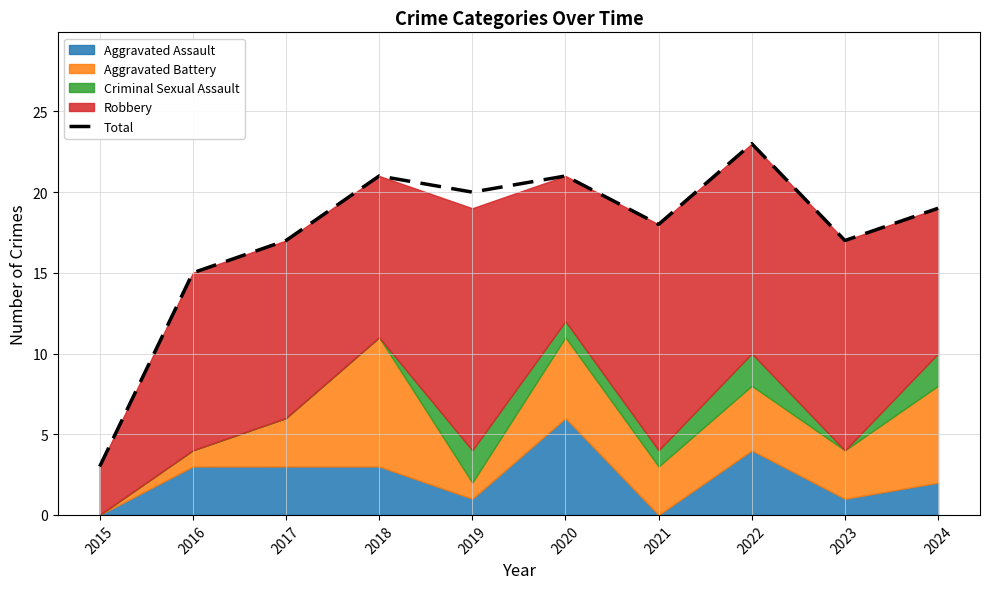

Which category has the highest value across all series?

2022